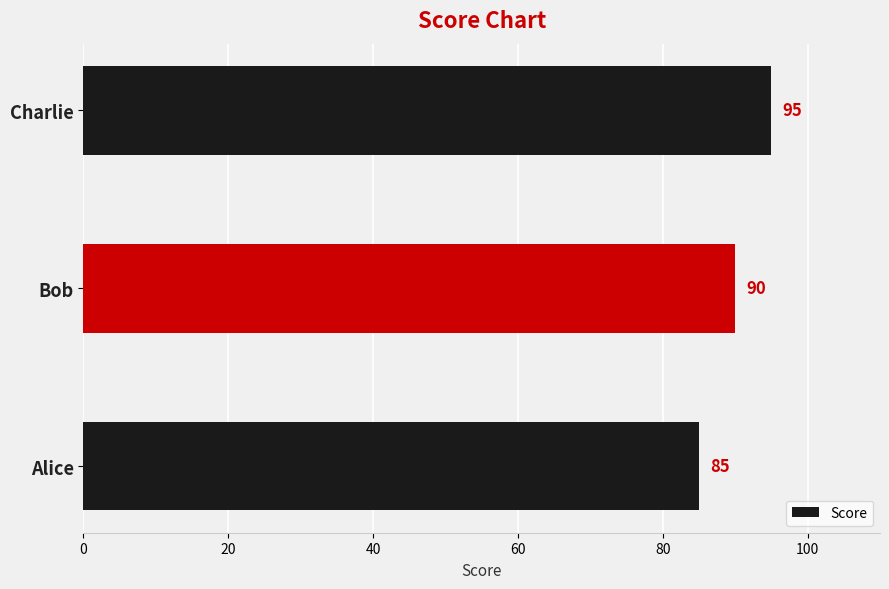

Reading bottom to top, extract all data points from this chart.

Alice=85	Bob=90	Charlie=95